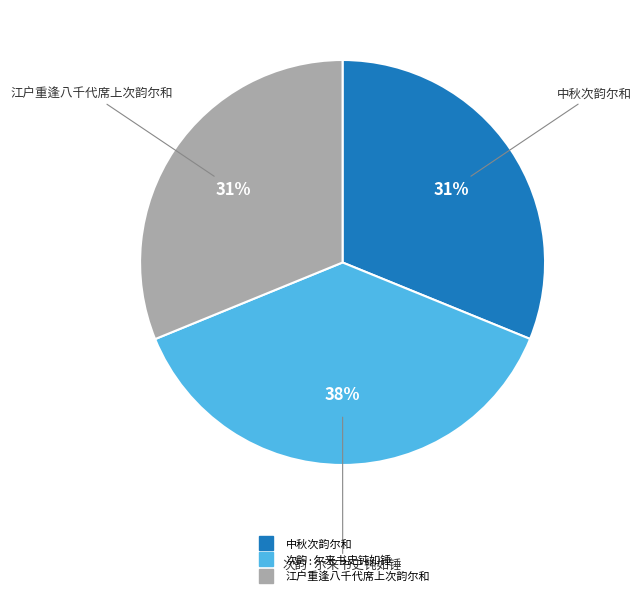

What percentage is the 江户重逢八千代席上次韵尔和 slice, to the nearest percent?

31%